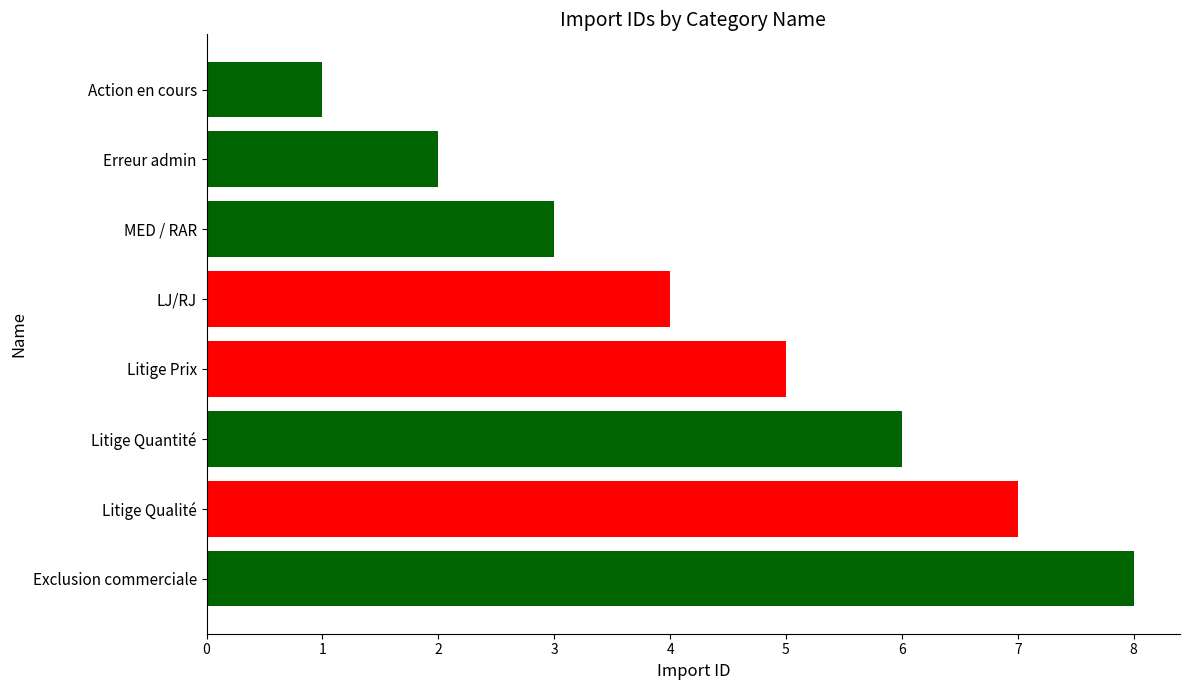

What is the smallest value displayed?

1